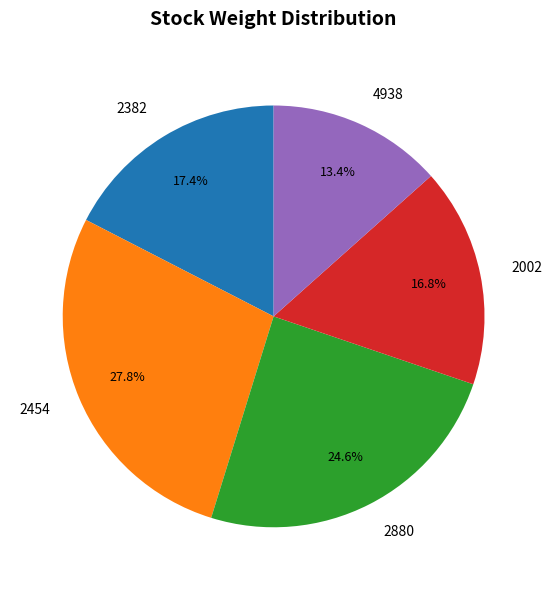

To the nearest percent, what is the difference between the largest and smallest slice percentages?

14%